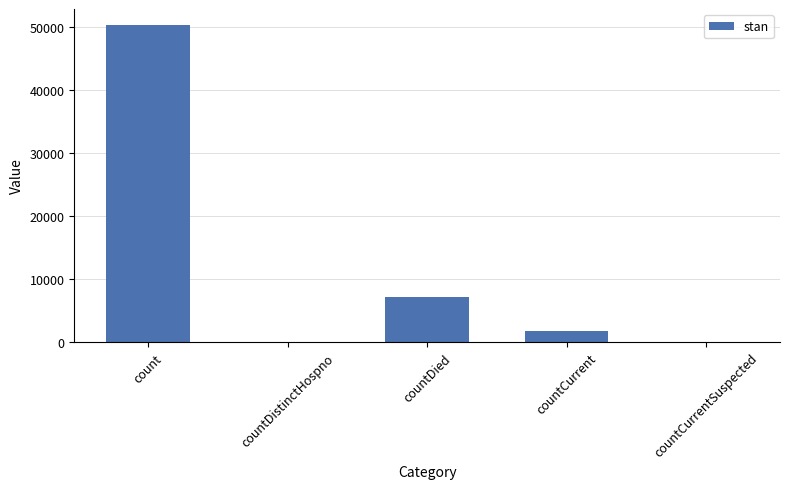

What is the sum of all values?

59114